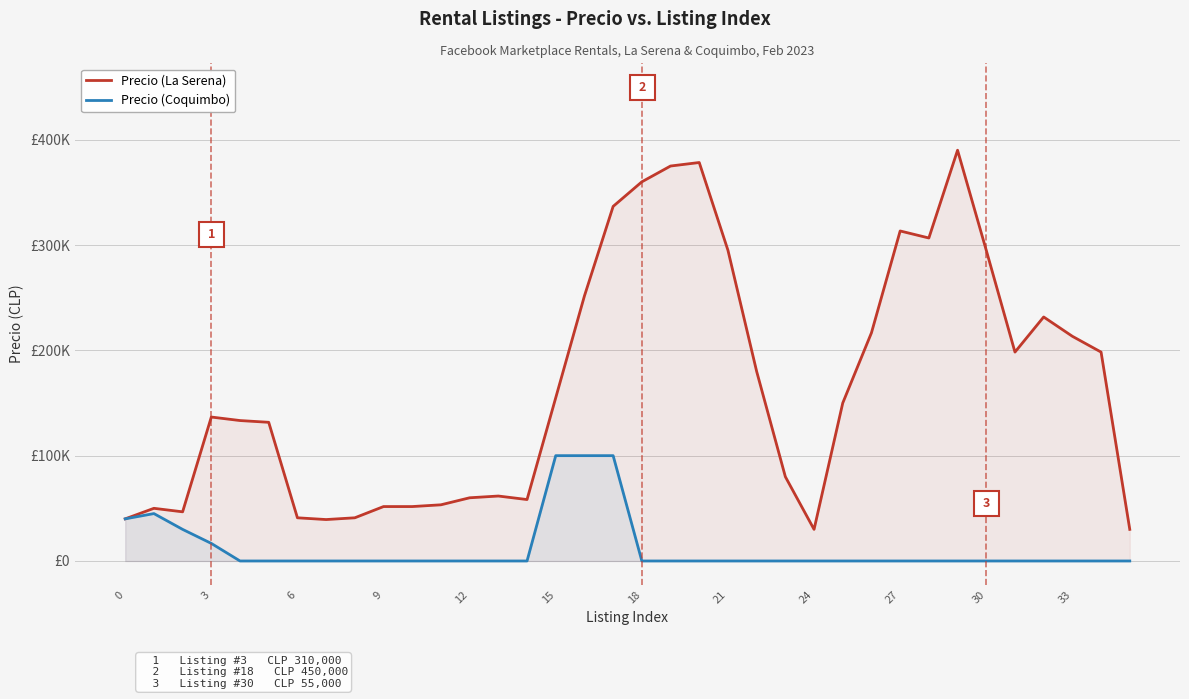

Which has a higher value, 35 or 23?

23